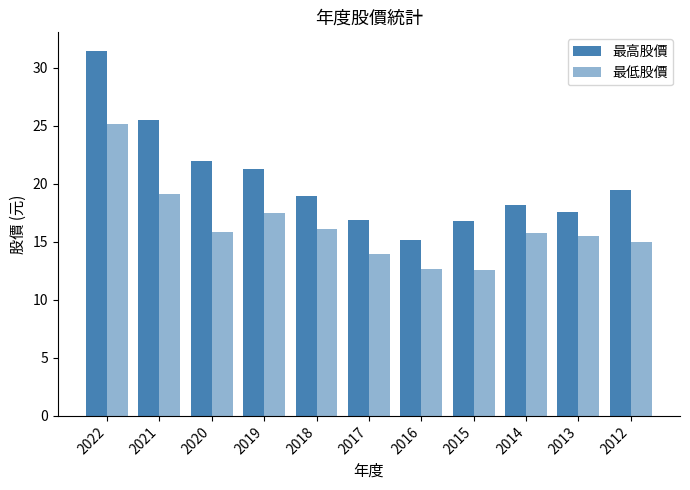

True or false: 最低股價 has a value of 33.4 at 2022.

False